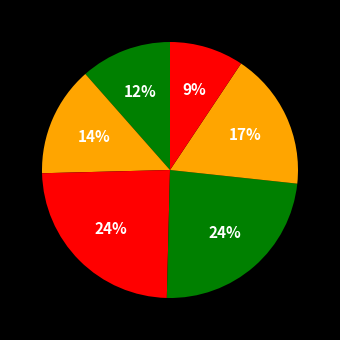

Count the number of slices in the pie.

6